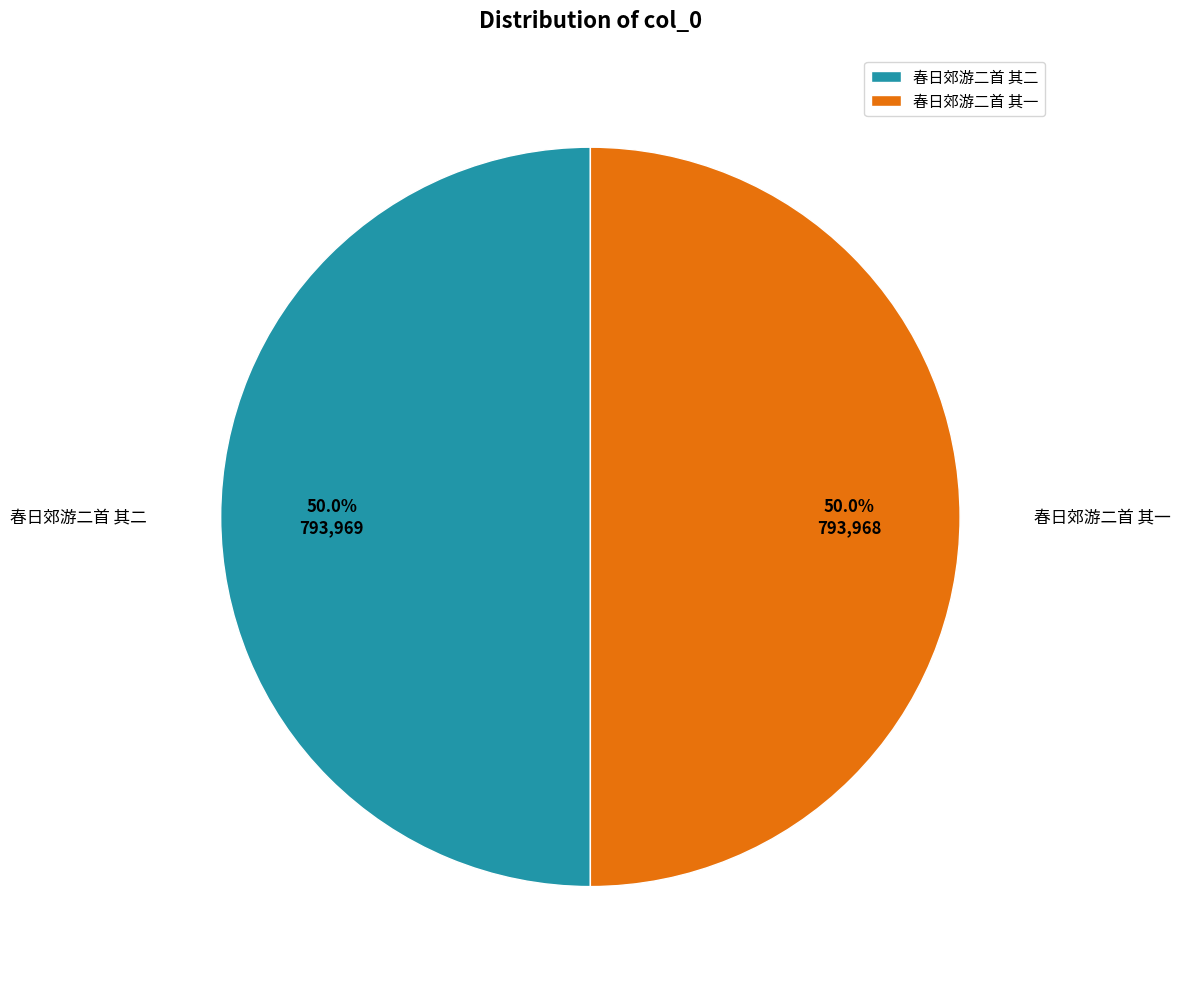

How much of the chart is everything except 春日郊游二首 其一?

50.0%